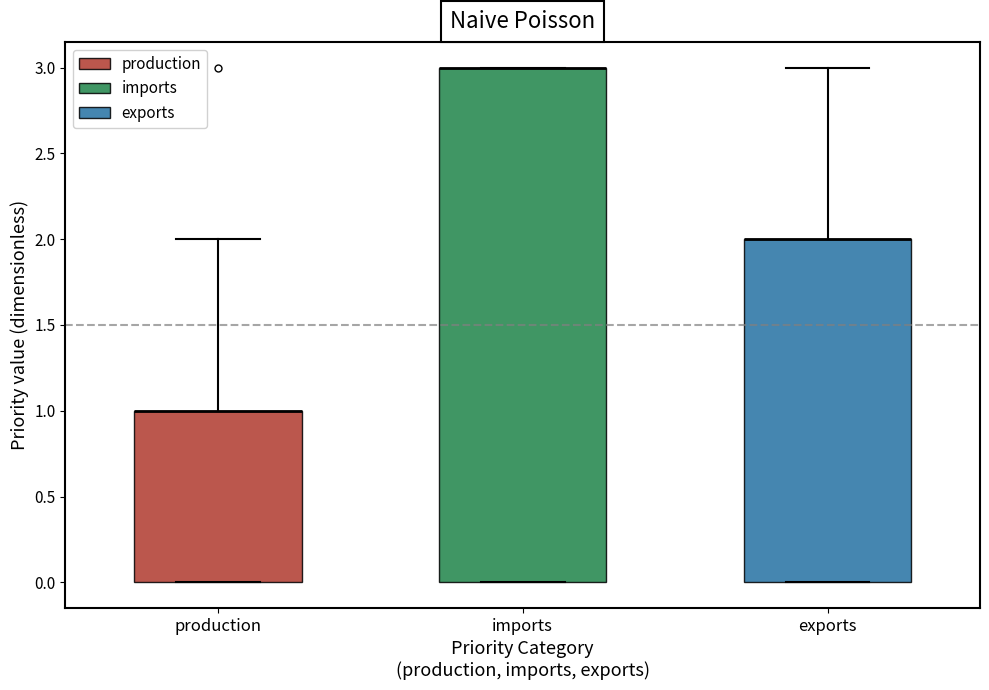

Reading left to right, read every box against the y-axis: the position of its median line, the range the box covers, and the ends of its whiskers. The values are not printed on the chart, so give them approximately, as read against the axis.

production: median 1 (drawn on the box's upper edge), box 0 to 1, whiskers 0 to 2
imports: median 3 (drawn on the box's upper edge), box 0 to 3, whiskers 0 to 3
exports: median 2 (drawn on the box's upper edge), box 0 to 2, whiskers 0 to 3